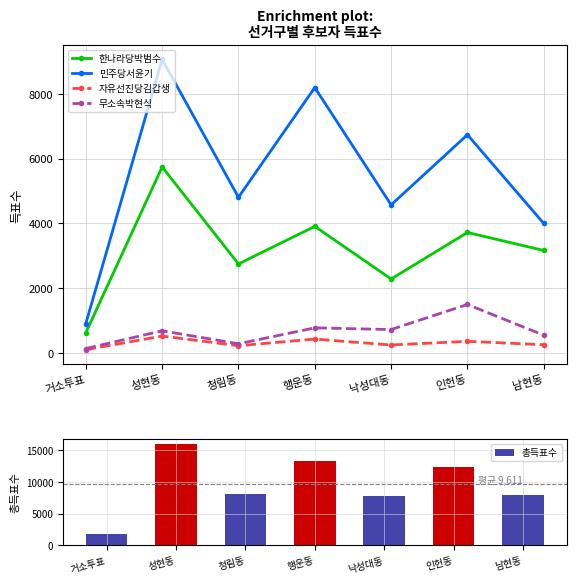

What is the difference between the 총득표수 values at 청림동 and 행운동?

5245